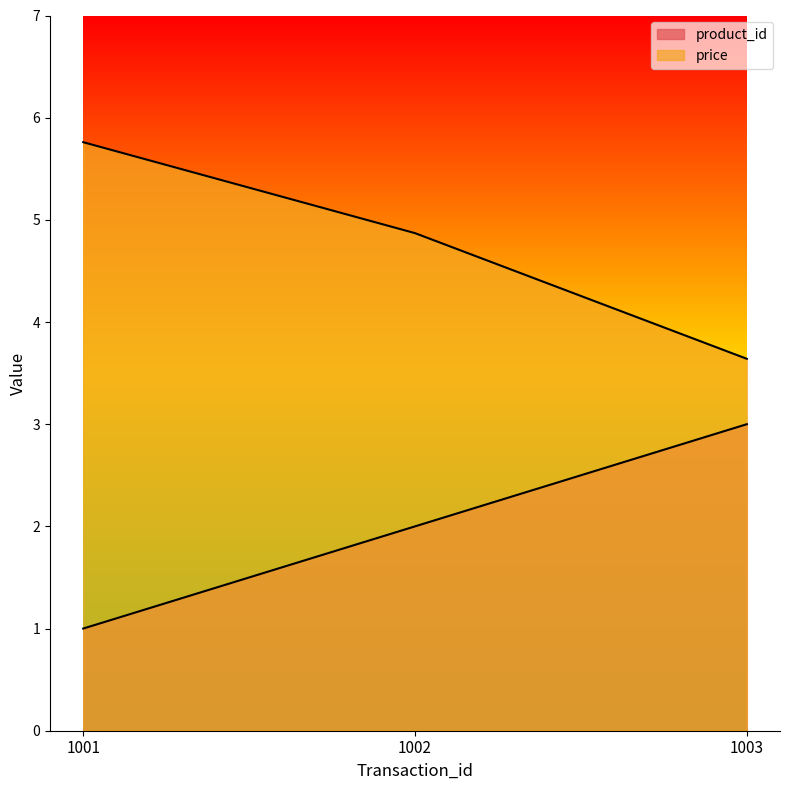

List the labels in order of product_id value, smallest first.

1001, 1002, 1003